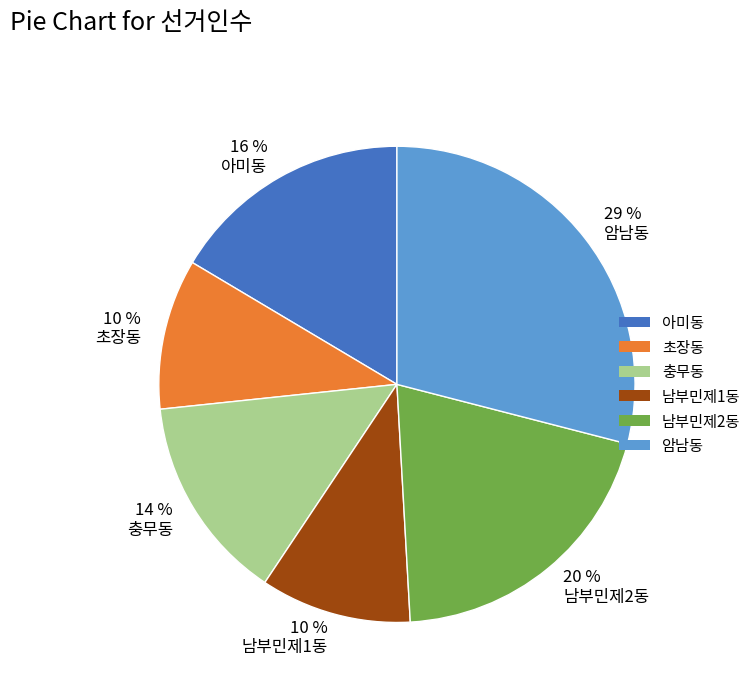

Between 20 % 남부민제2동 and 10 % 남부민제1동, which is larger?

20 % 남부민제2동